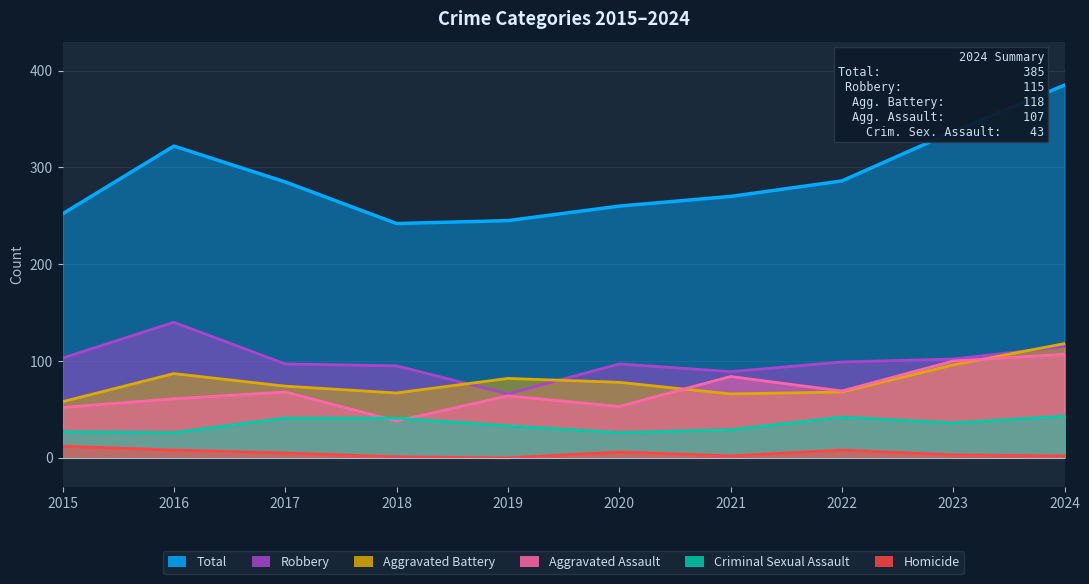

The Aggravated Battery series shows 15 at 2022. True or false?

False